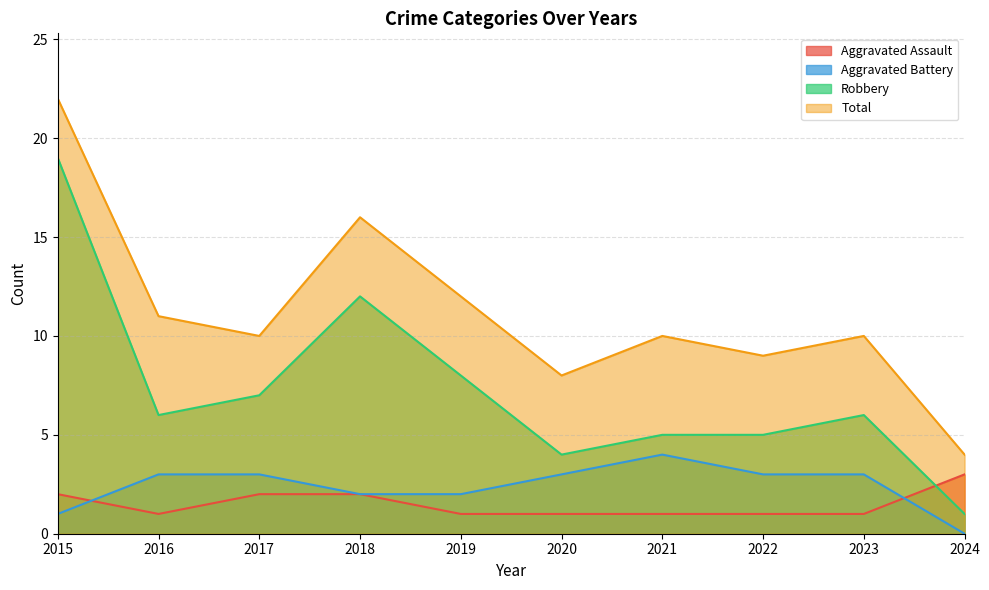

What is the value of the Total point at the 8th from the left?

9